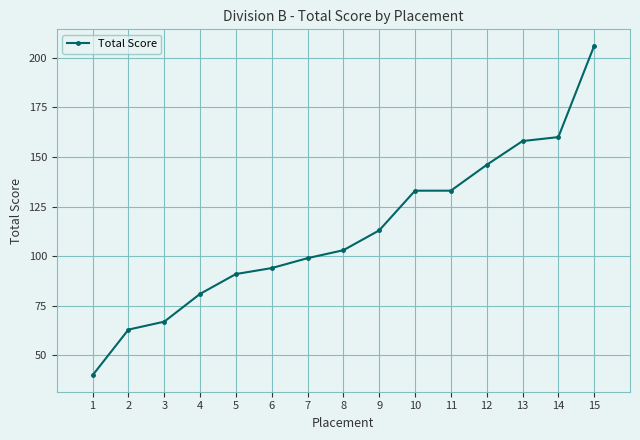

What is the change in value from 9 to 11?

+20